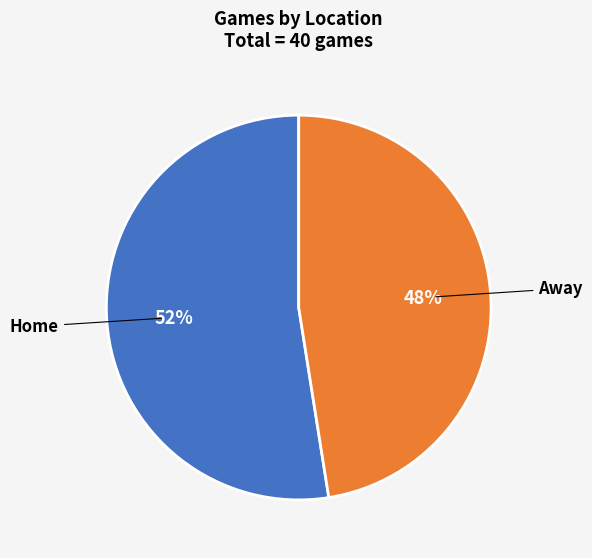

To the nearest percent, what is the average slice percentage?

50%